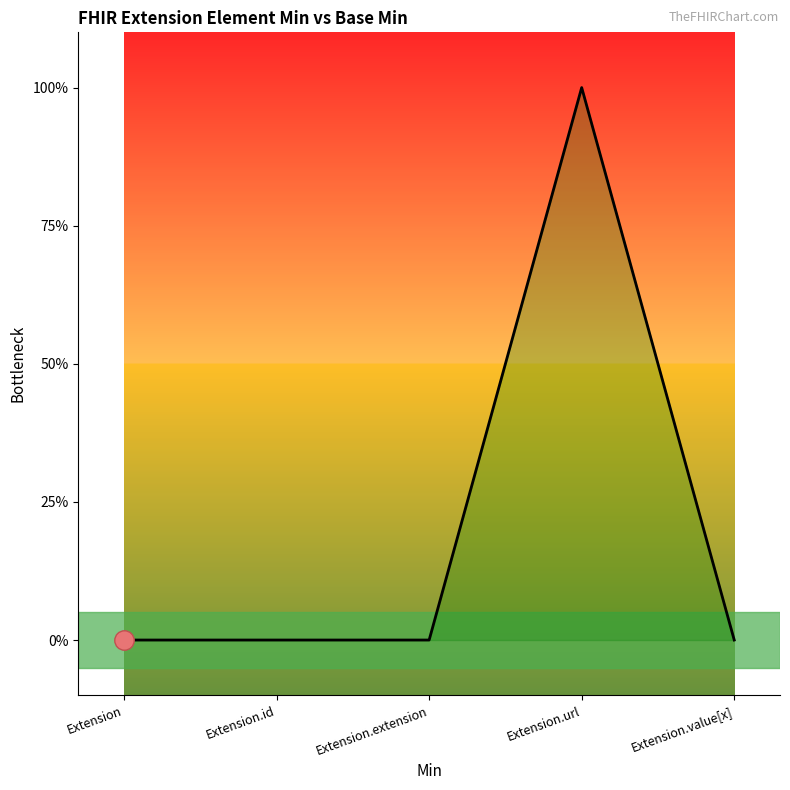

Which category has the highest value across all series?

Extension.url